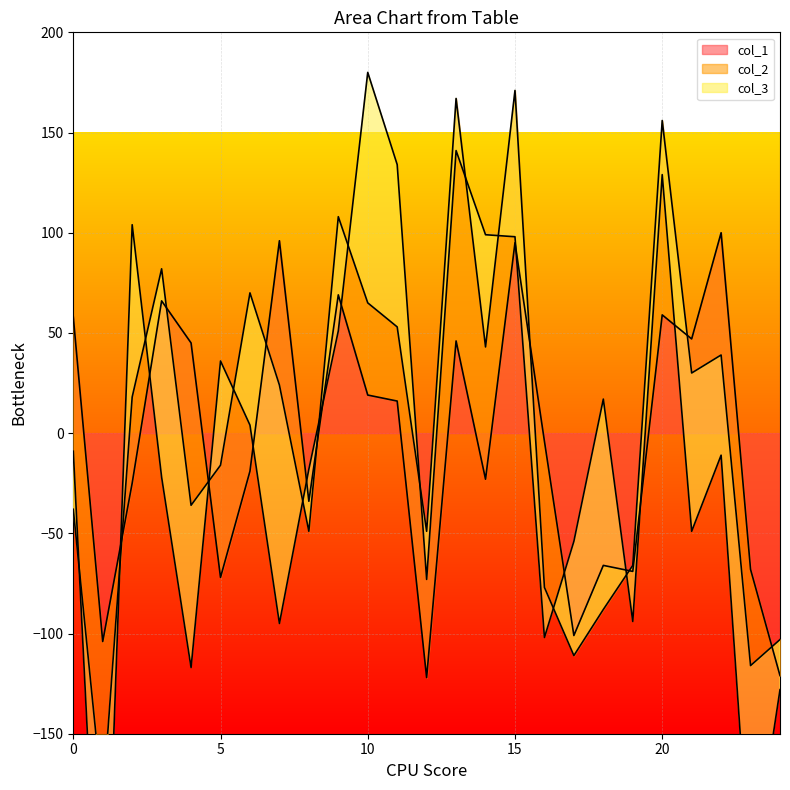

What is the highest value of the col_1 series?

100